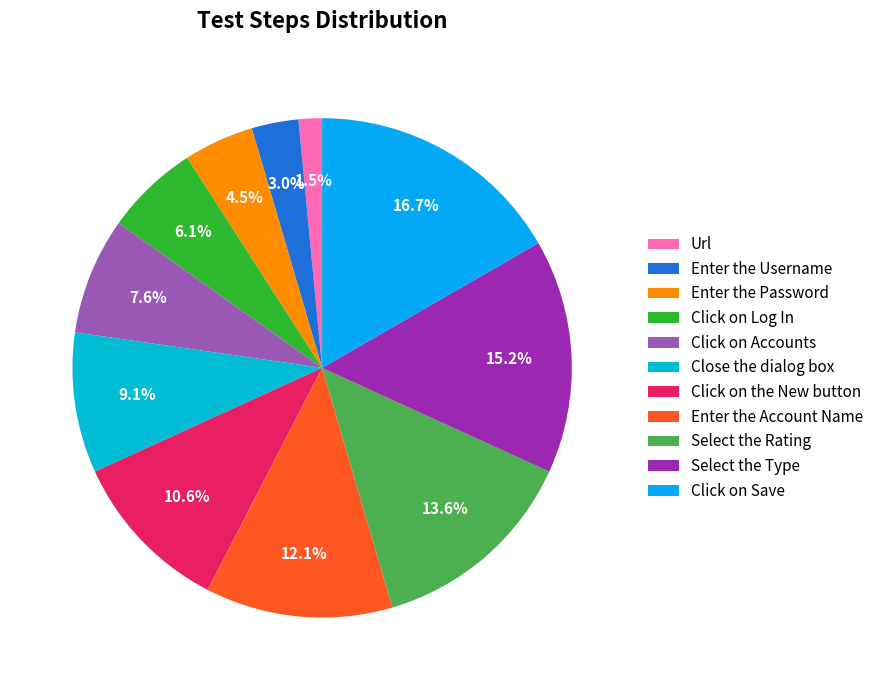

Does Click on Accounts represent more than half of the total?

No